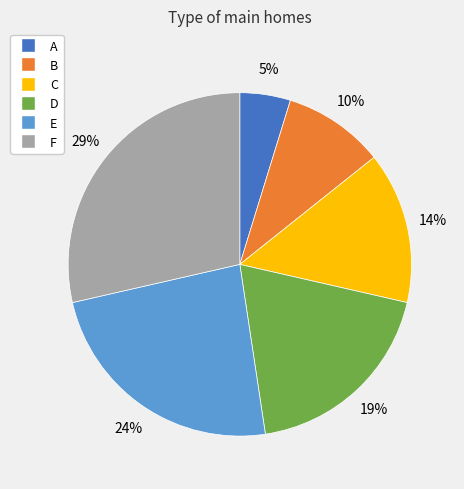

Is B the majority of the pie?

No